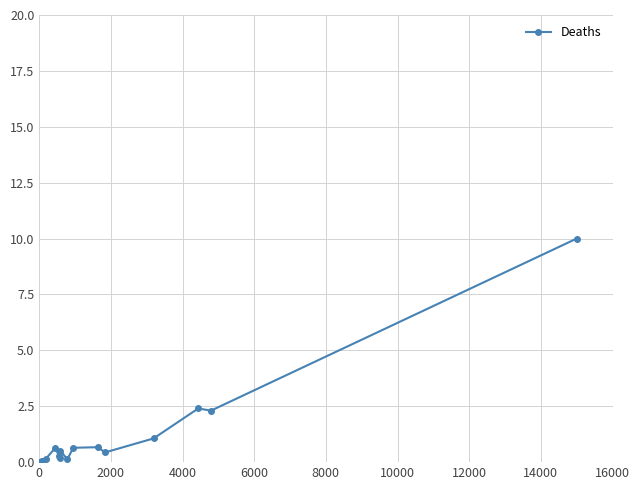

What is the value of the 18th point from the left?

2.4